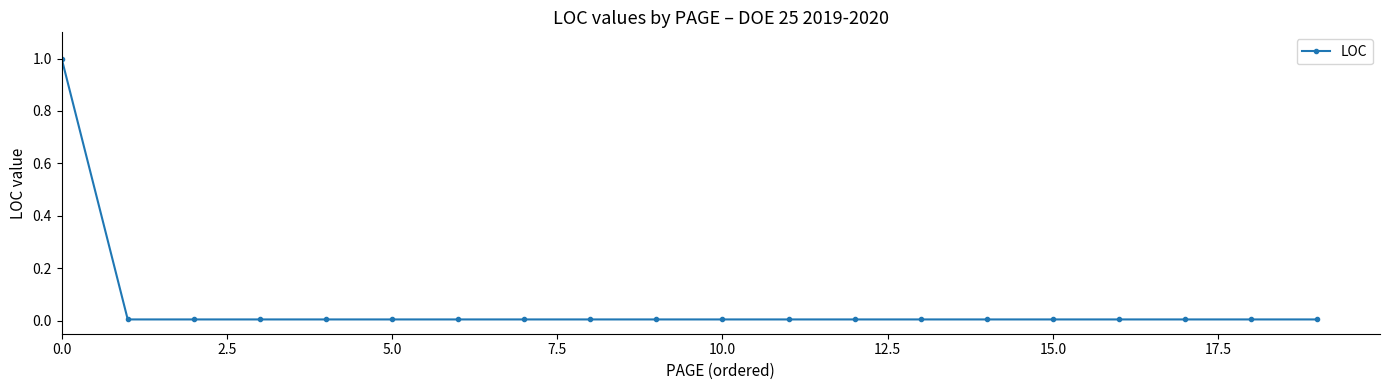

What is the greatest value displayed?

1.0